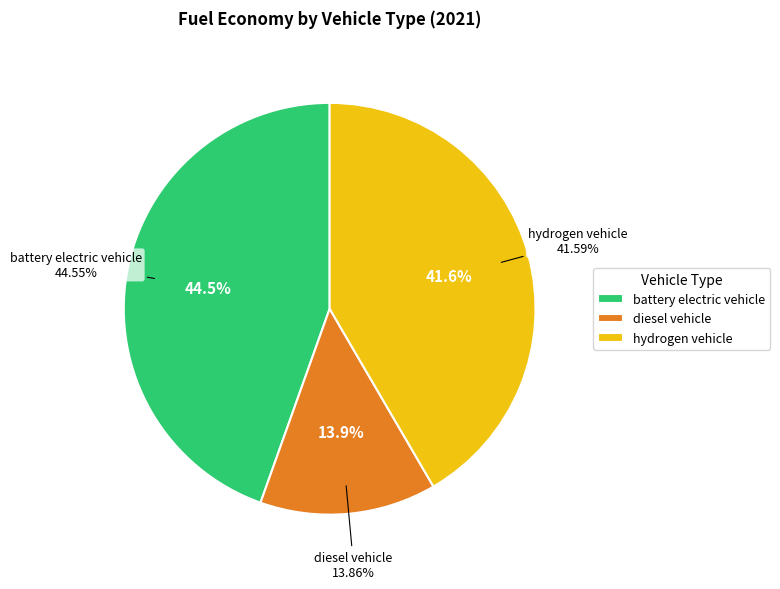

Is hydrogen vehicle the majority of the pie?

No